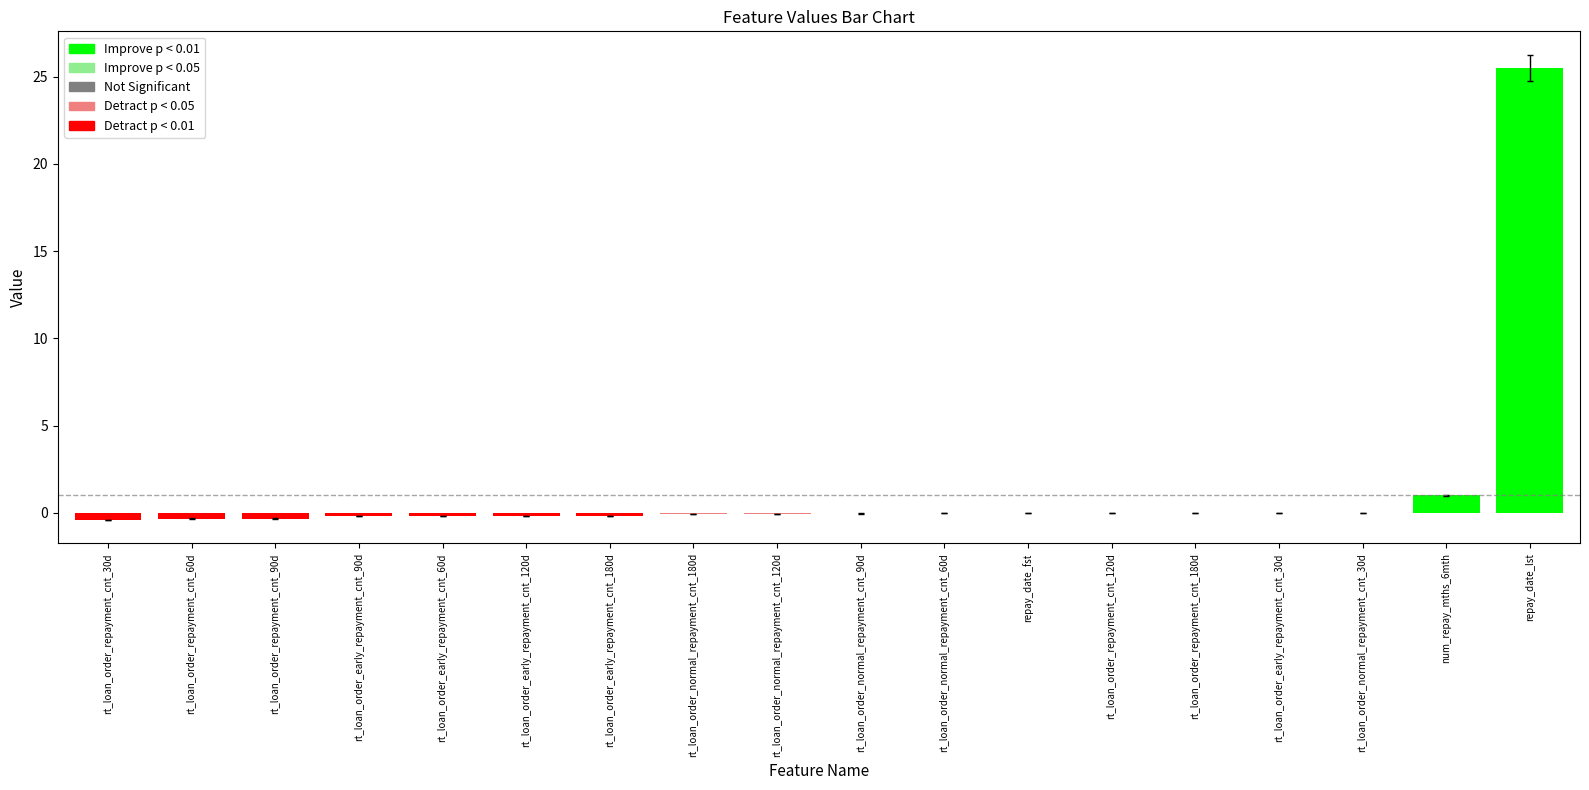

Where is the data nearest to the value 12?

num_repay_mths_6mth